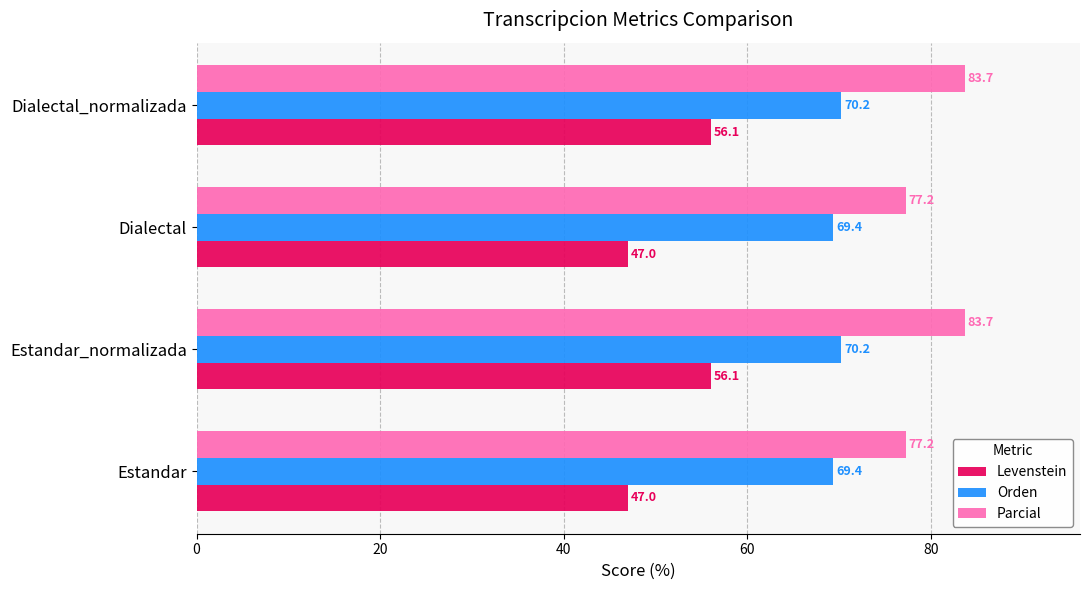

What is the sum of the Levenstein values at Estandar_normalizada and Estandar?

103.1